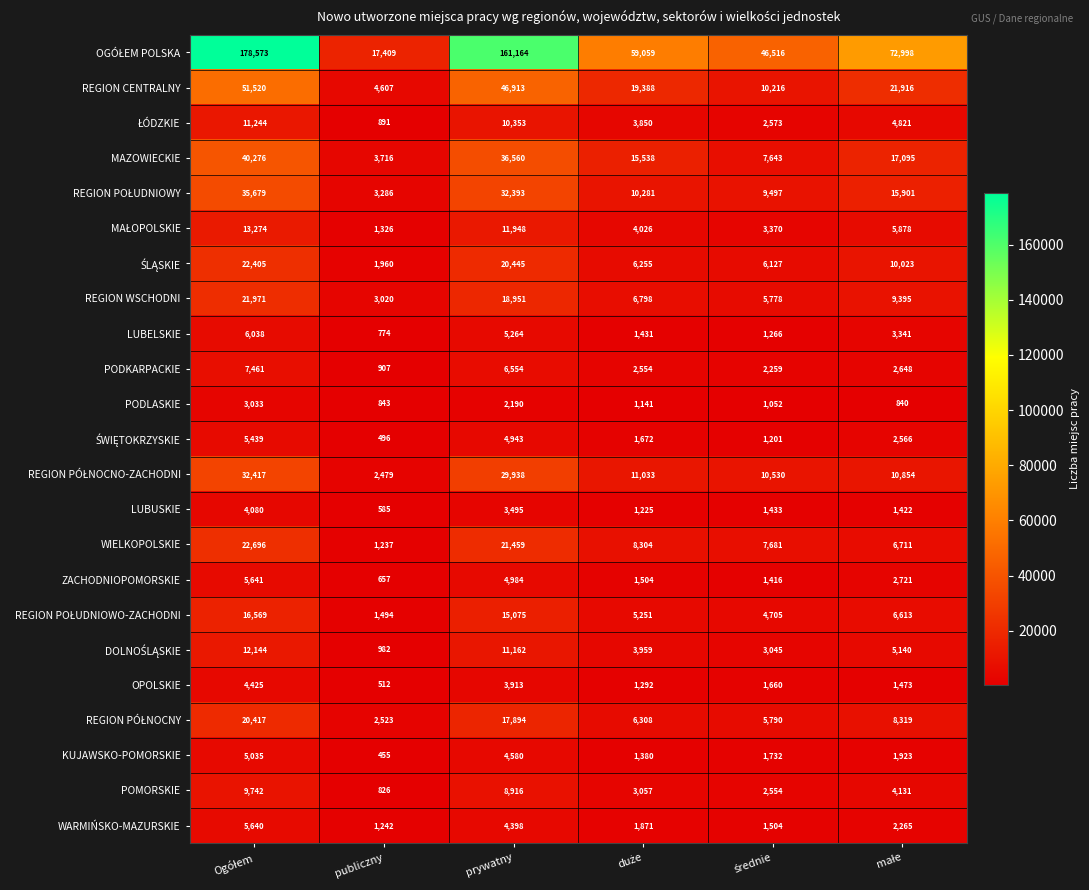

Which label corresponds to the smallest value in the chart?

publiczny